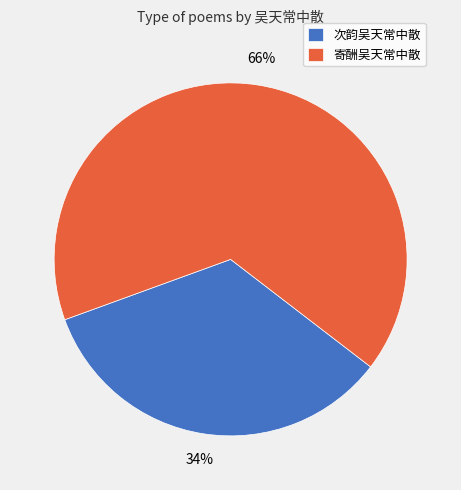

Which slice represents more than half of the pie?

寄酬吴天常中散